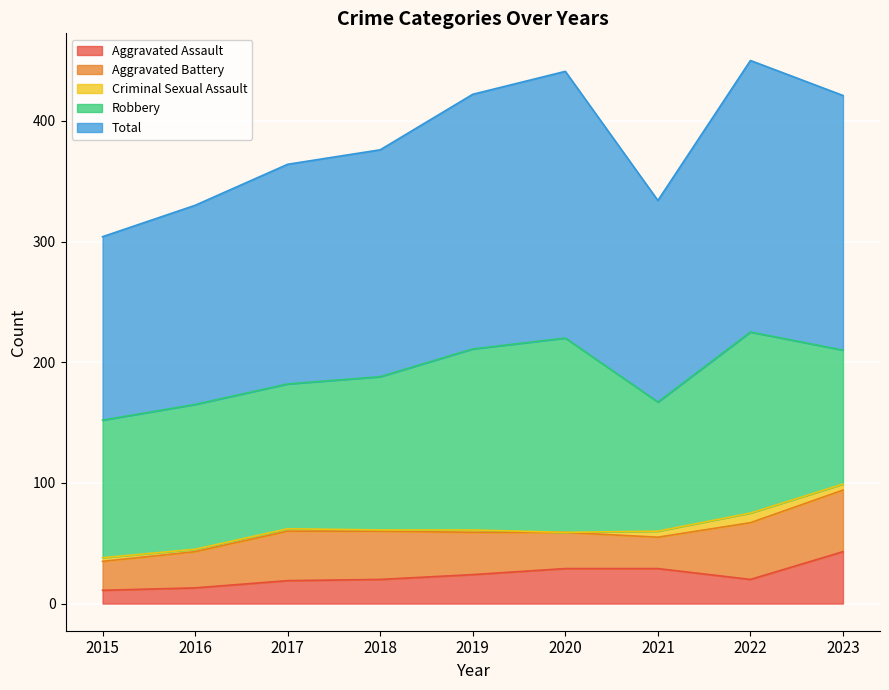

The value of Criminal Sexual Assault at 2017 is 1. True or false?

False